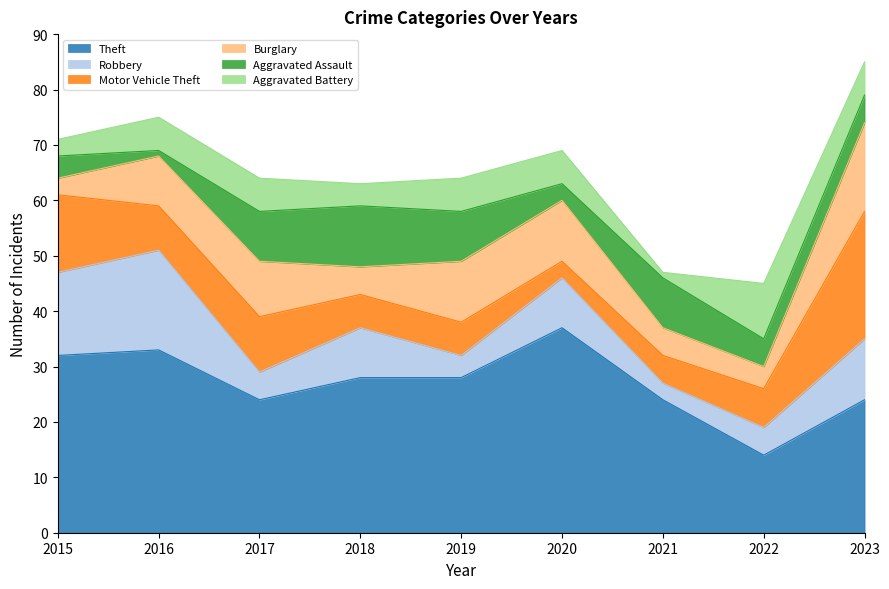

At which label is Robbery closest to 10?

2018